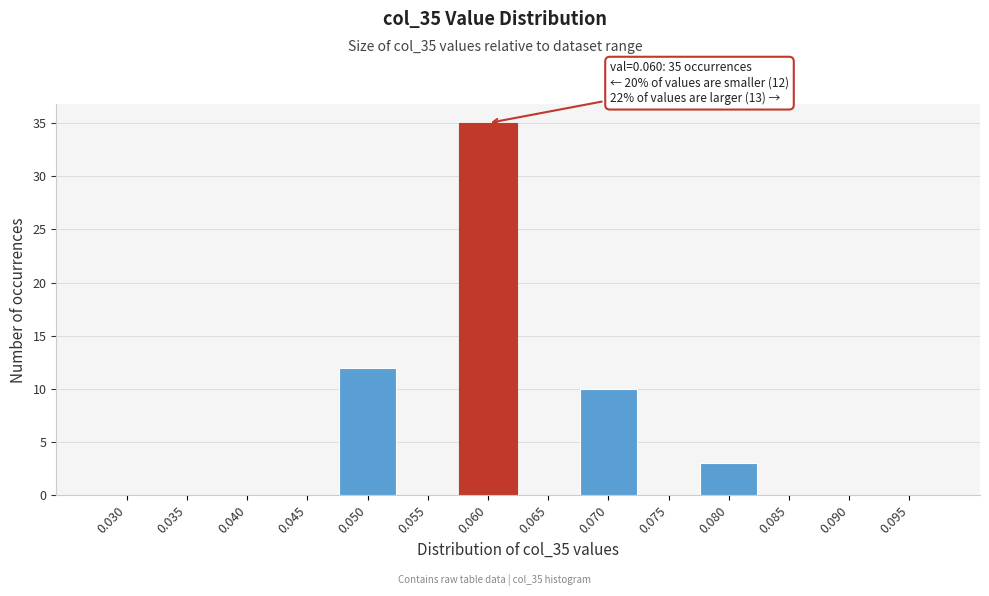

Reading right to left, list all the values displayed in this chart.

0.095=0	0.090=0	0.085=0	0.080=3	0.075=0	0.070=10	0.065=0	0.060=35	0.055=0	0.050=12	0.045=0	0.040=0	0.035=0	0.030=0